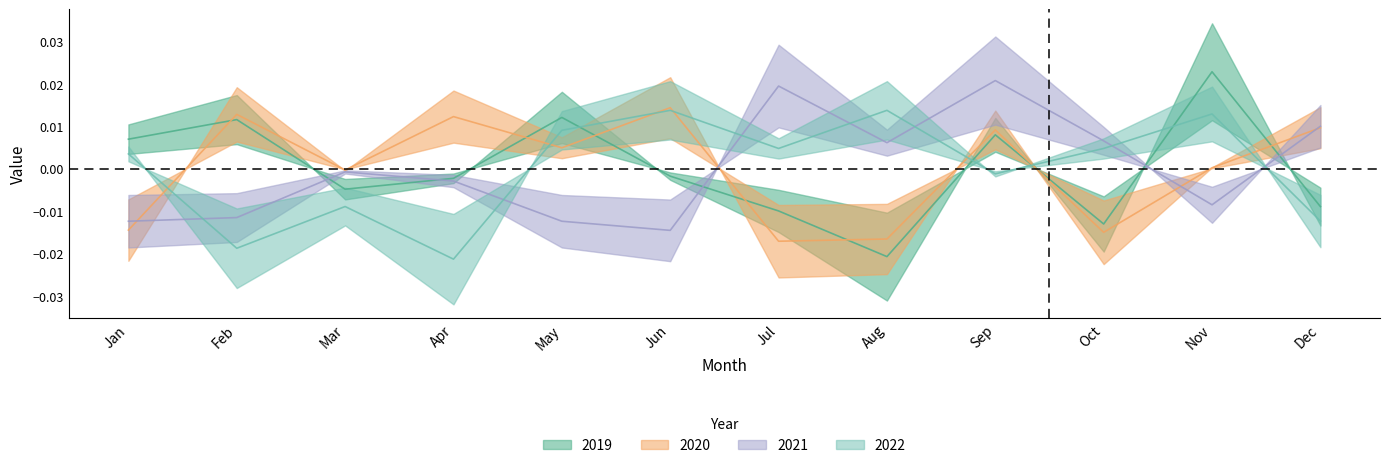

How many lines are shown in the chart?

4